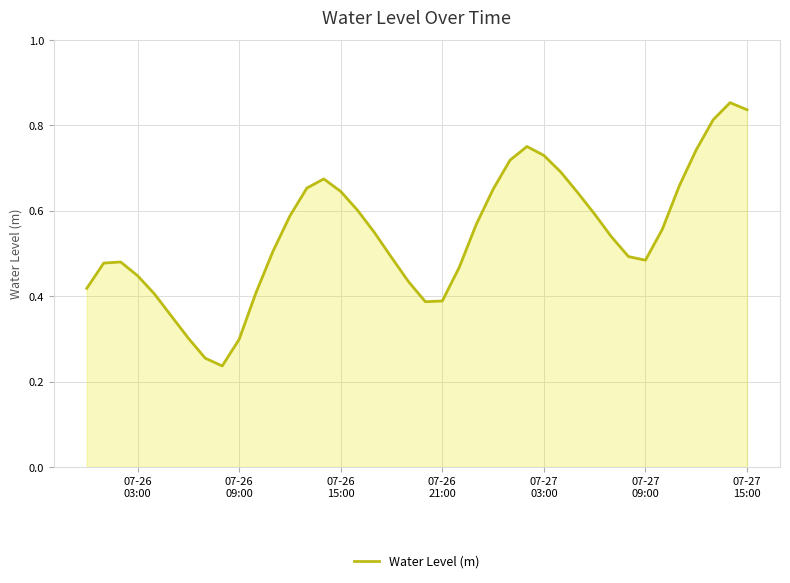

How many interior local valleys (lower than both neighbors) does the data have?

3